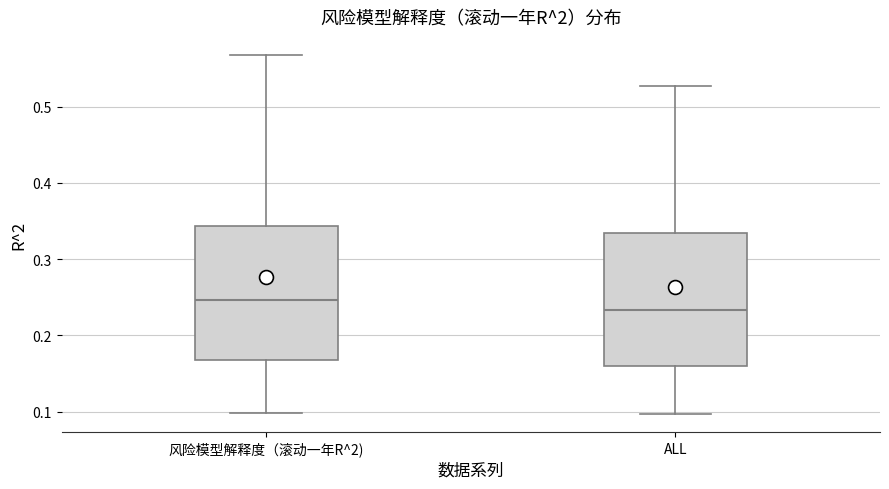

Where does the median line of the box for 风险模型解释度（滚动一年R^2) sit on the y-axis? The values are not printed on the chart, so give them approximately, as read against the axis.

0.25